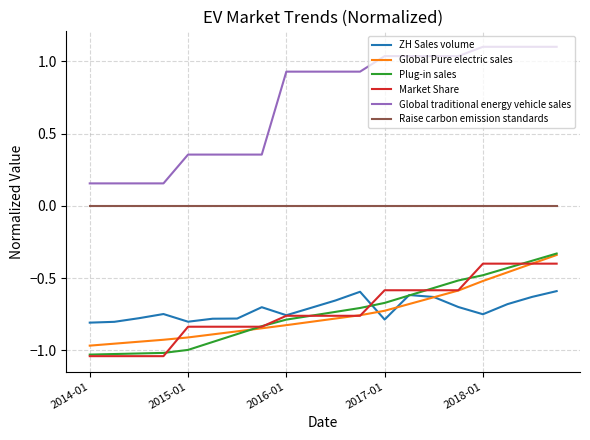

Which series has the widest spread of values?

Global traditional energy vehicle sales